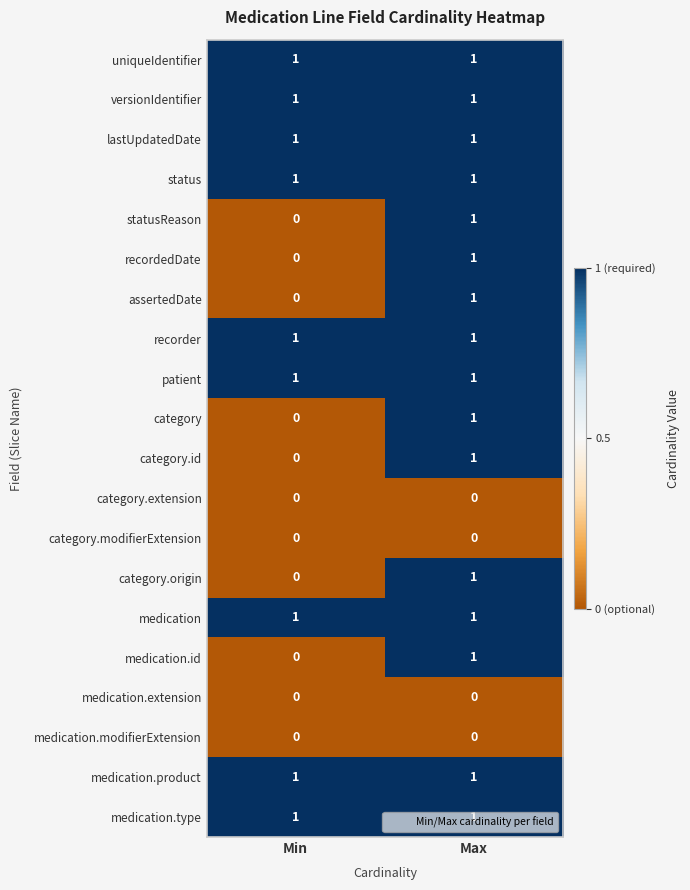

The value of lastUpdatedDate at Max is 1. True or false?

True